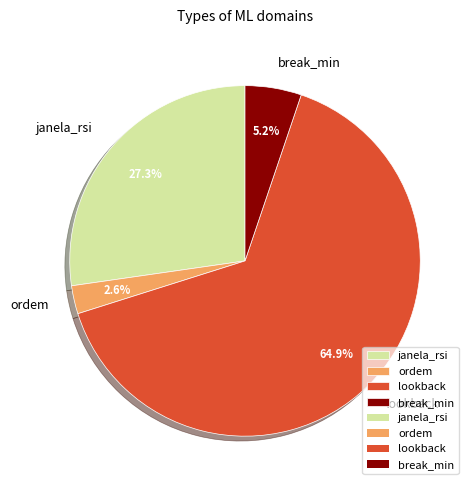

Is it true that ordem is 3% of the pie?

True